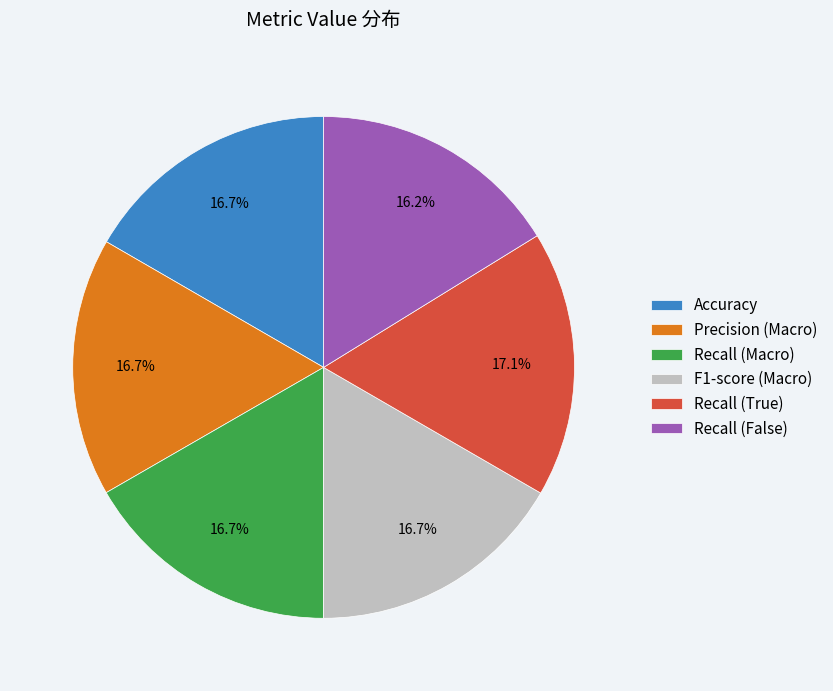

To the nearest percent, what is the difference between the largest and smallest slice percentages?

1%